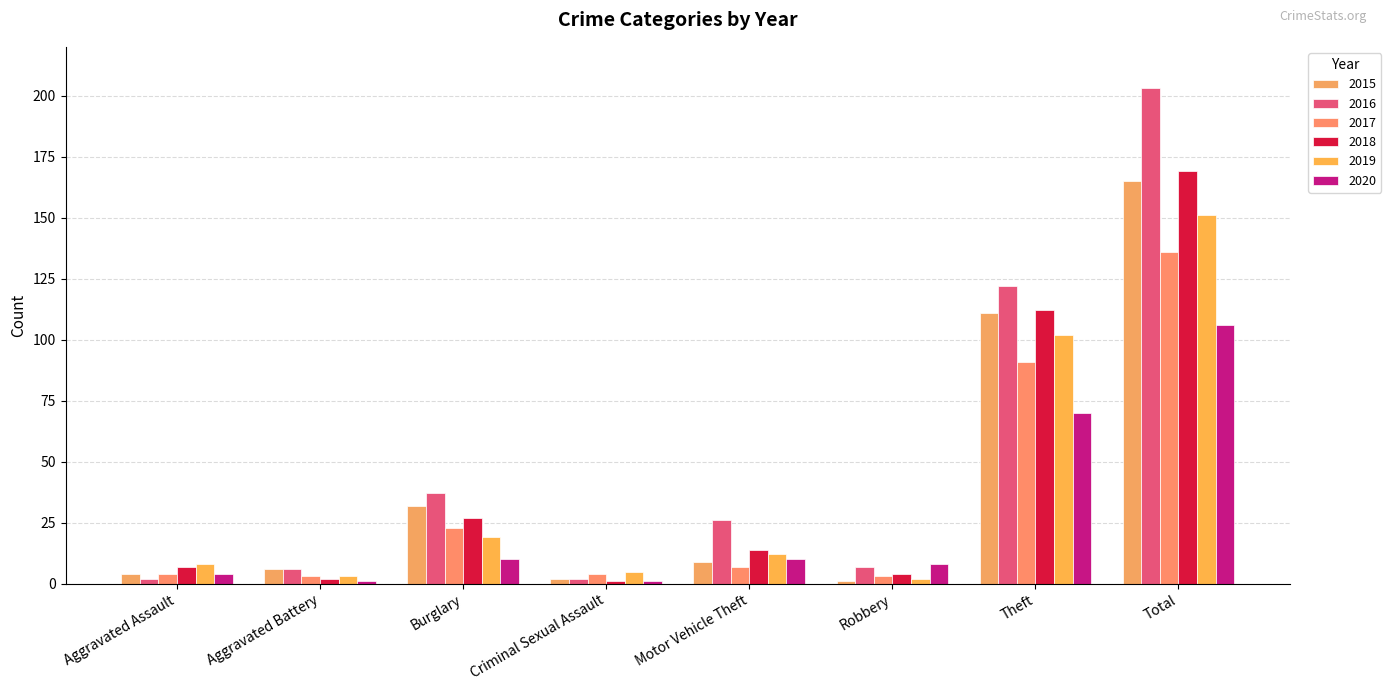

What is the difference between the maximum and second lowest values in the 2015 series?

163